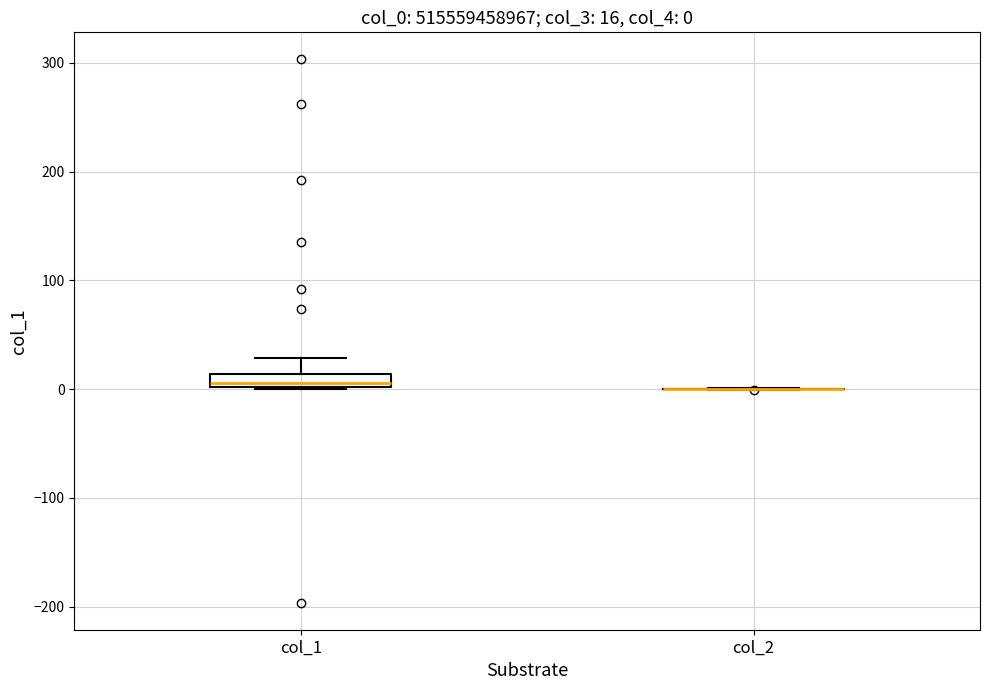

Which box is the tallest, from its lower edge to its upper edge?

col_1